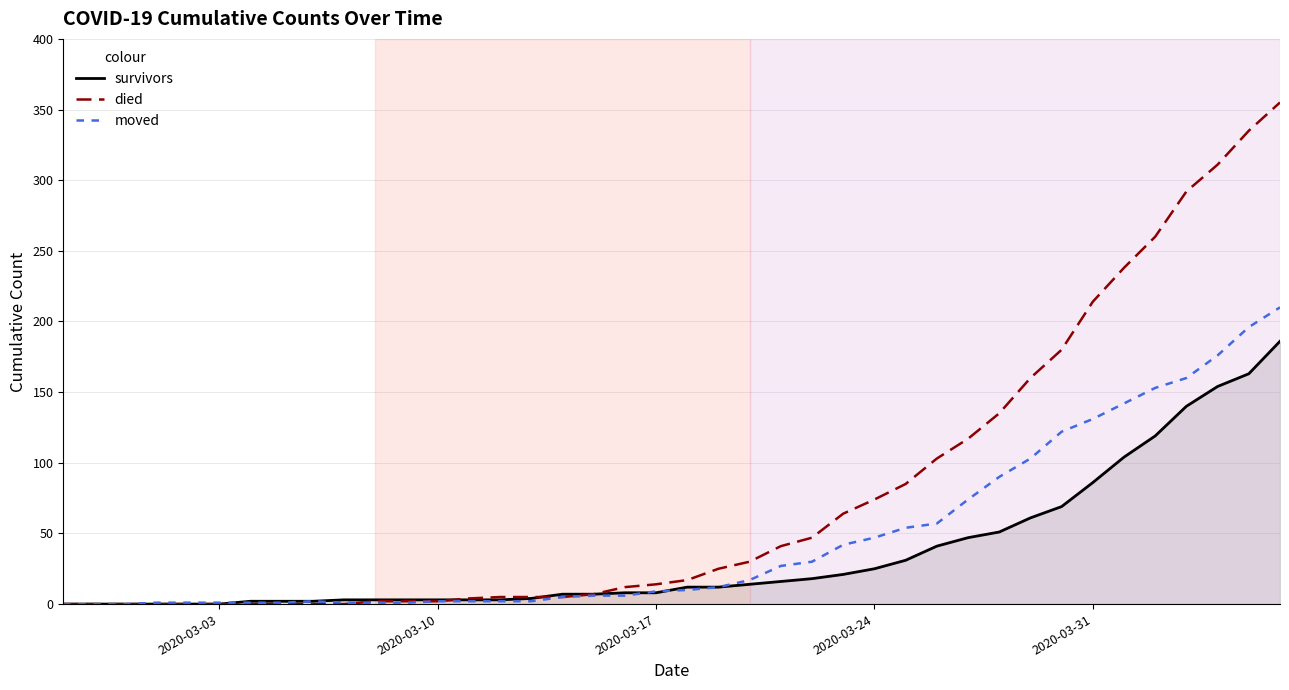

List the series in order of their overall mean, highest first.

died, moved, survivors